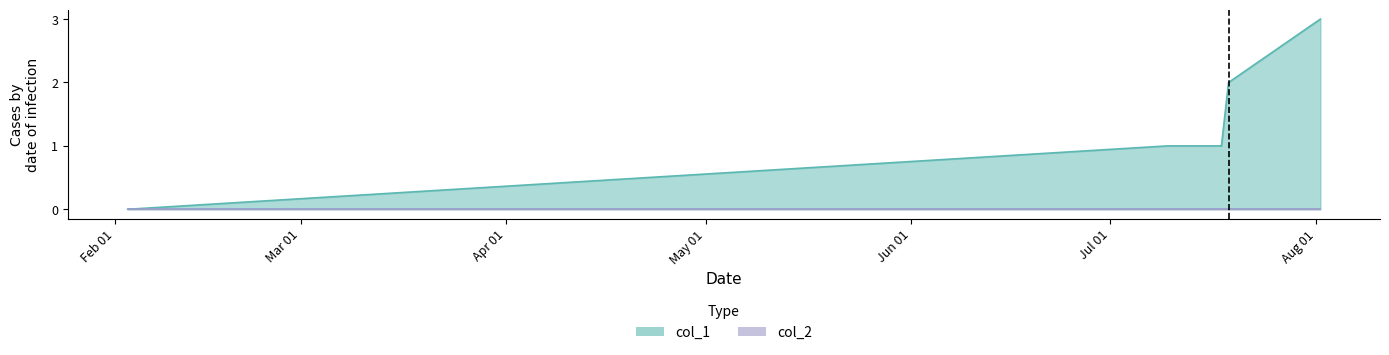

Which series has the largest range (max minus min)?

col_1